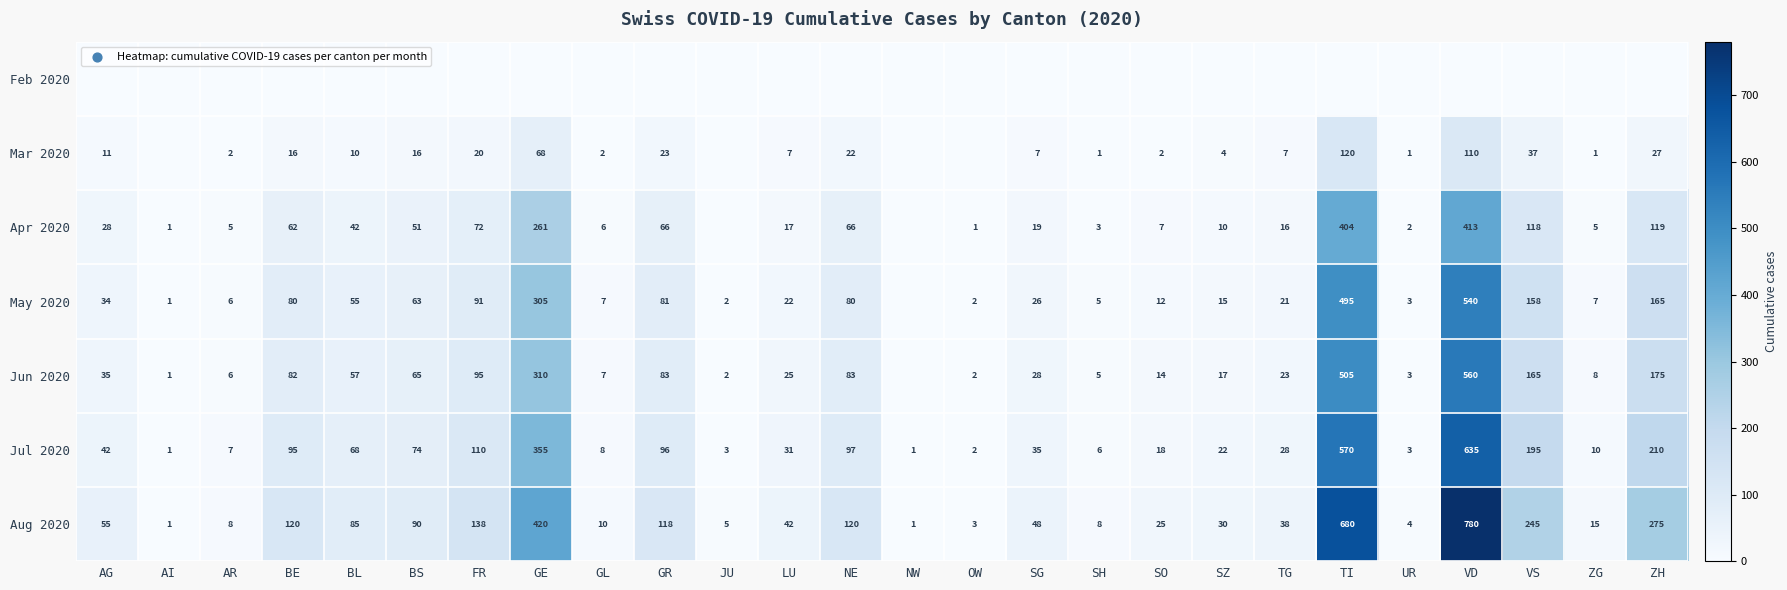

What is the maximum value for Aug 2020?

780